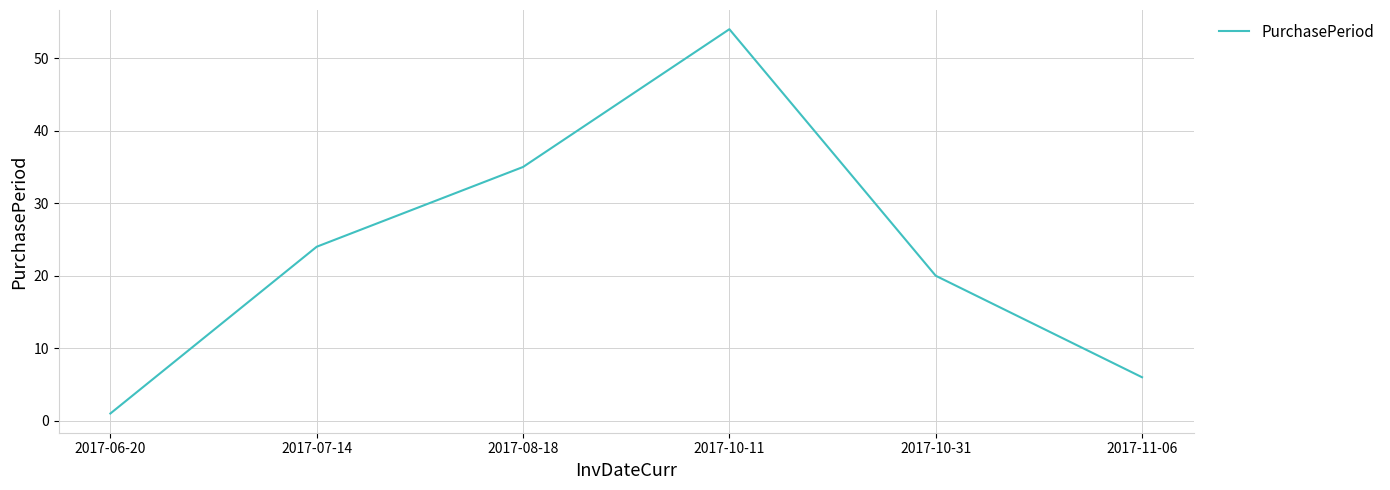

Where is the data nearest to the value 27?

2017-07-14